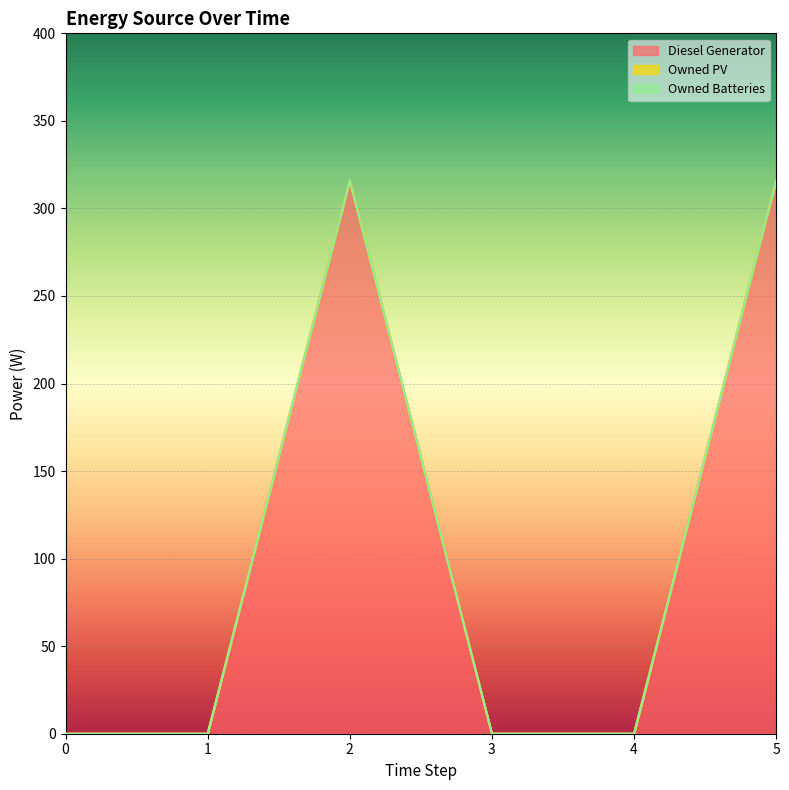

True or false: Owned Batteries and Owned PV cross at least once.

False